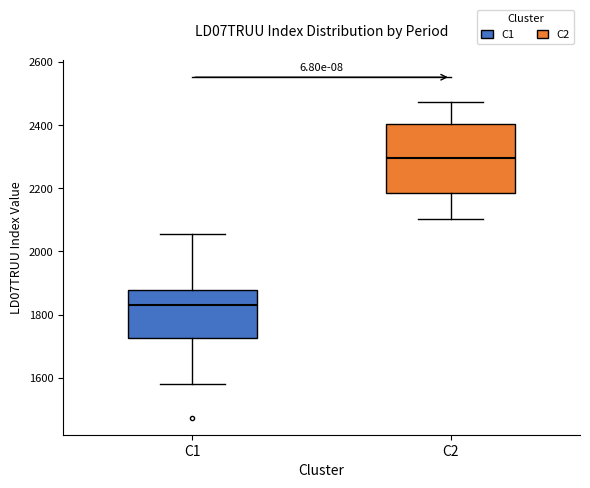

Comparing the boxes themselves (not the whiskers), which one is the tallest?

C2